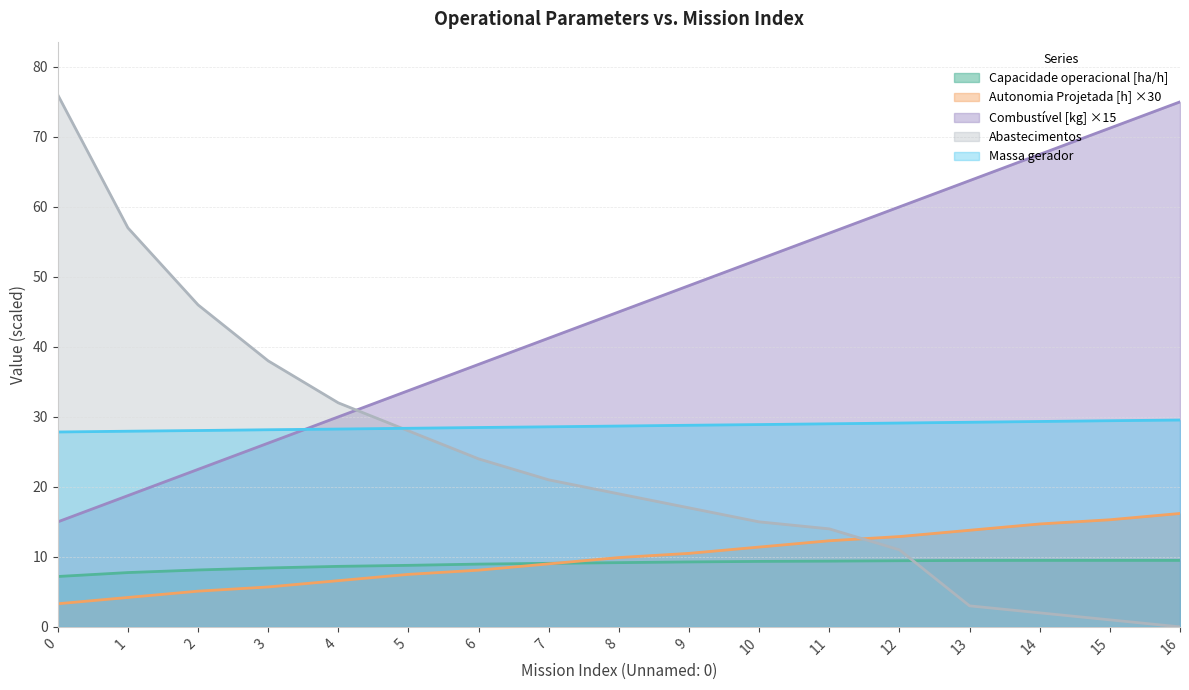

List the labels in order of Combustivel [kg] value, smallest first.

0, 1, 2, 3, 4, 5, 6, 7, 8, 9, 10, 11, 12, 13, 14, 15, 16